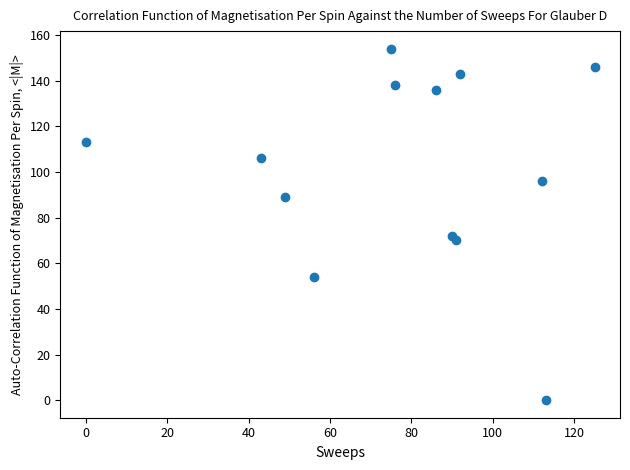

What Y value in the scatter plot is closest to 77?

72